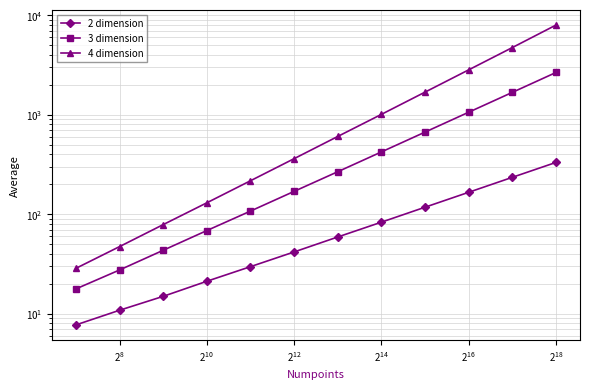

What is the value of the 4 dimension point at the 1st from the left?

28.5